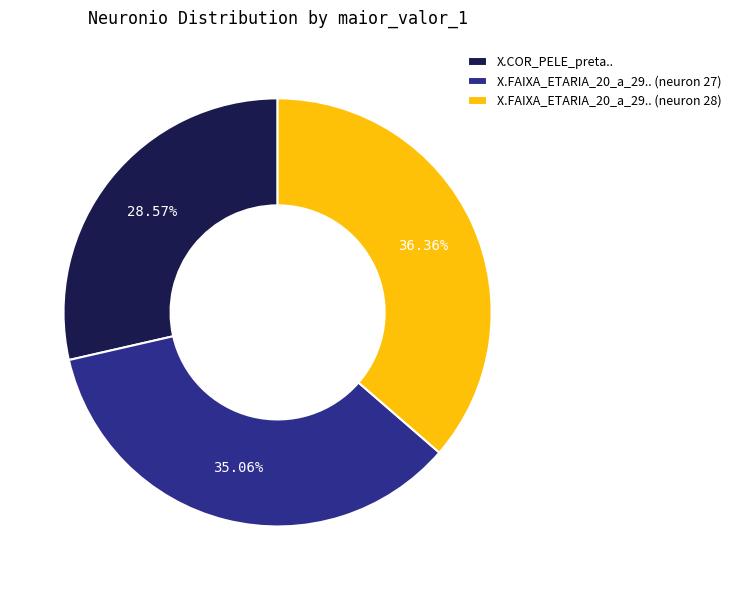

To the nearest percent, what is the average slice percentage?

33%